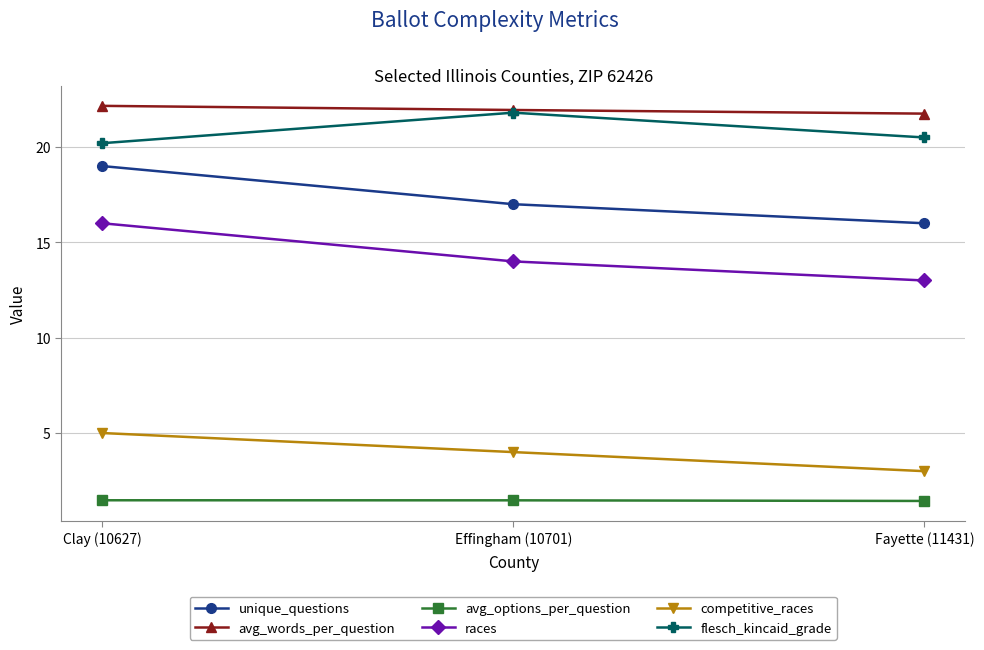

What is the sum of the races values at Fayette (11431) and Clay (10627)?

29.0